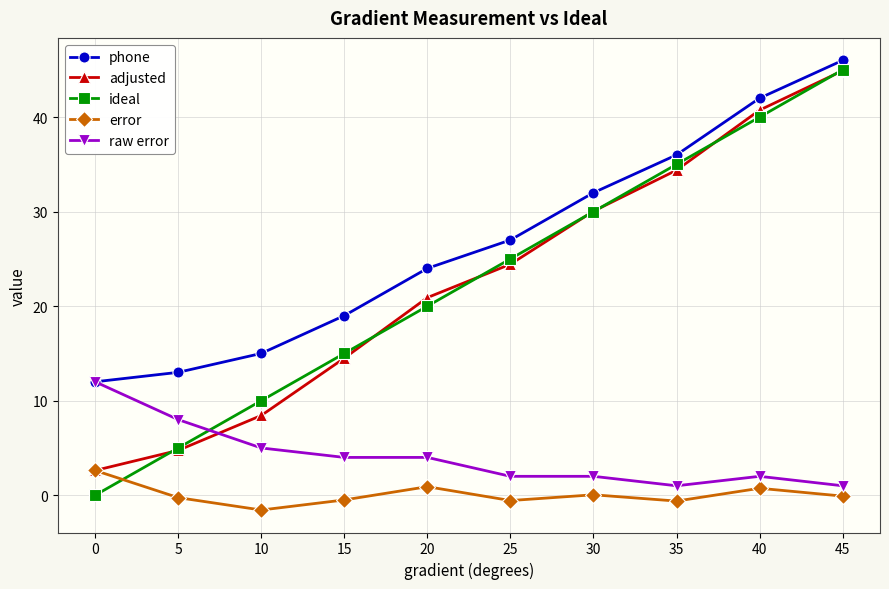

True or false: phone and adjusted cross at least once.

False